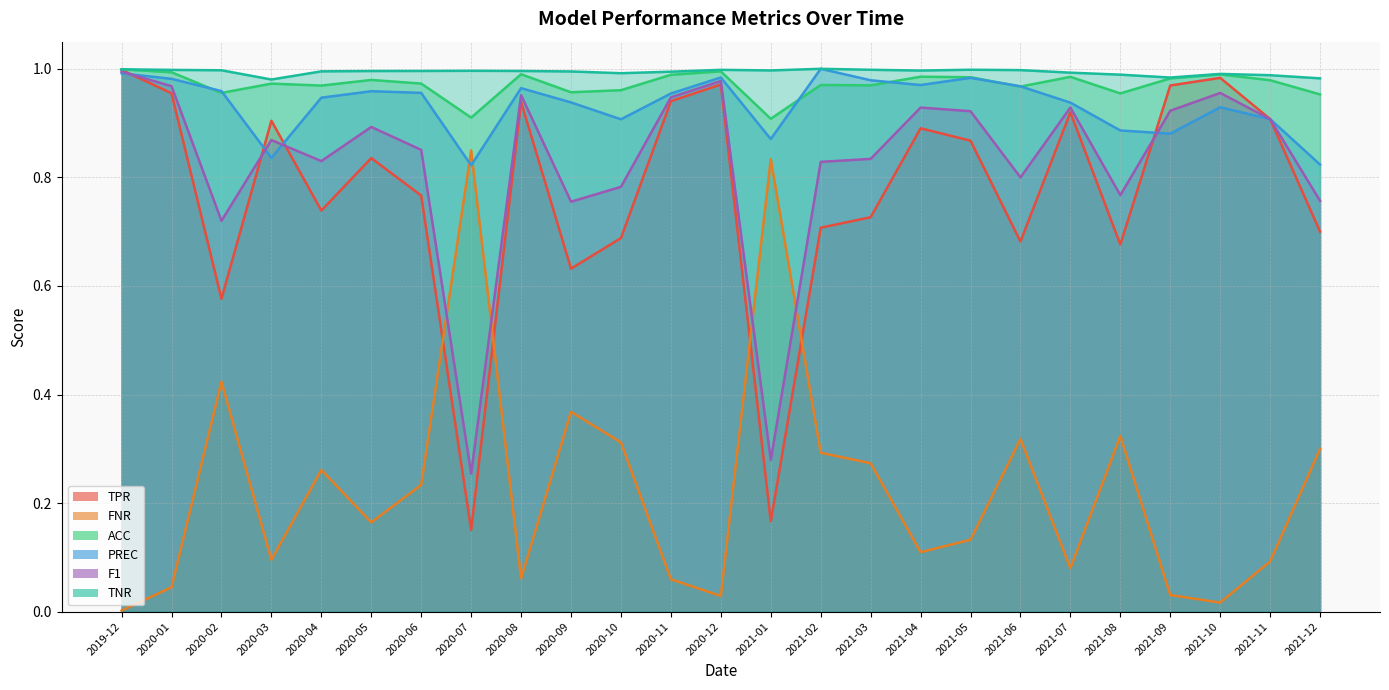

What is the sum of the PREC values at 2021-02 and 2021-09?

1.9